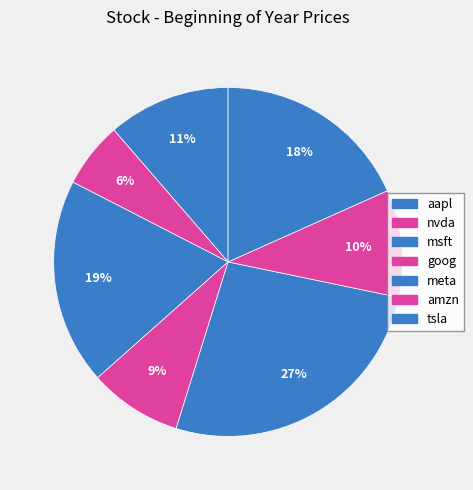

Does any single category account for the majority?

No